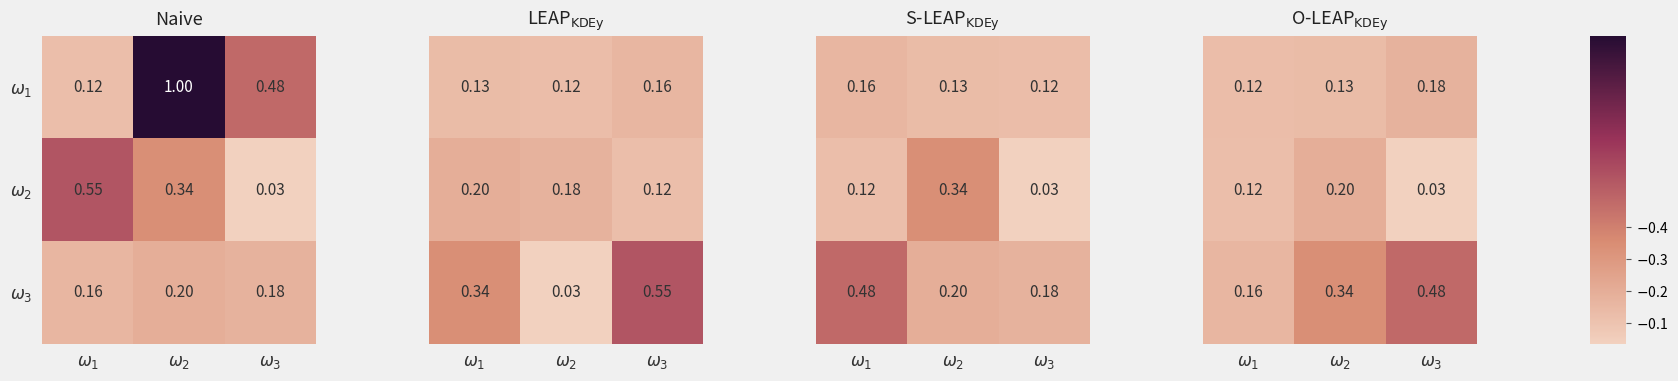

What is the sum of the $\omega_2$ values at $\omega_3$ and $\omega_1$?

0.2